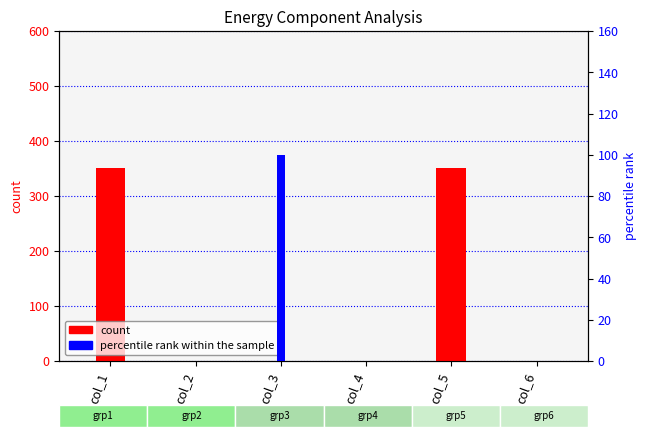

The count series shows 0 at col_2. True or false?

True